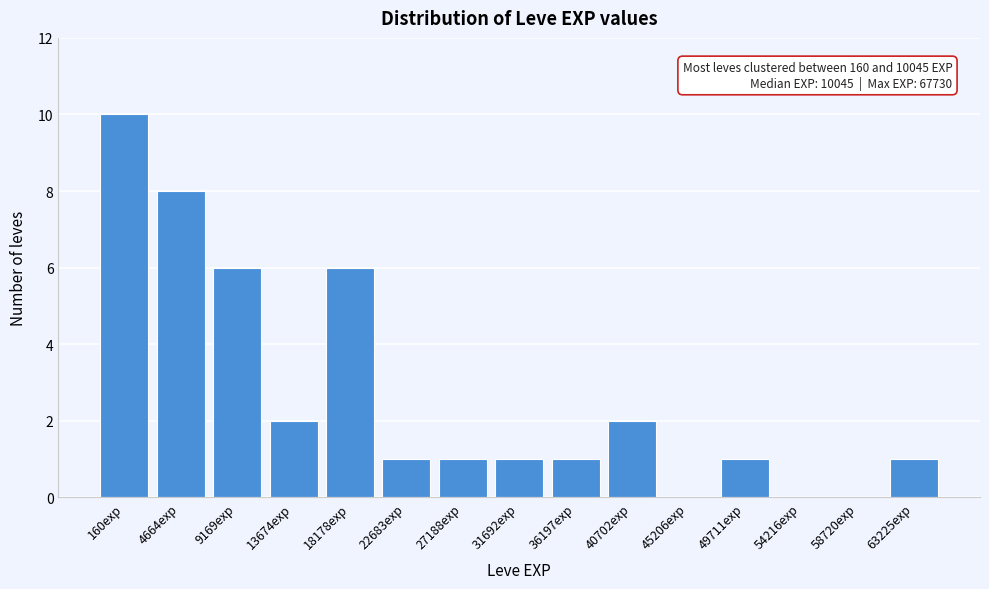

Reading right to left, list all the values displayed in this chart.

63225exp=1	58720exp=0	54216exp=0	49711exp=1	45206exp=0	40702exp=2	36197exp=1	31692exp=1	27188exp=1	22683exp=1	18178exp=6	13674exp=2	9169exp=6	4664exp=8	160exp=10